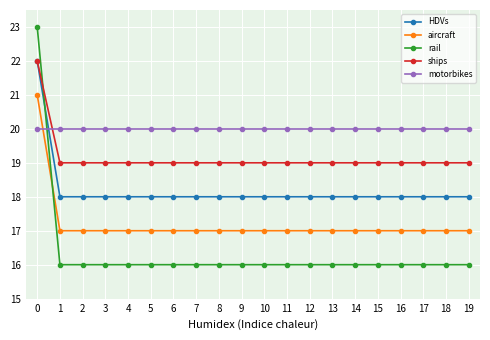

What is the sum of all motorbikes values?

400